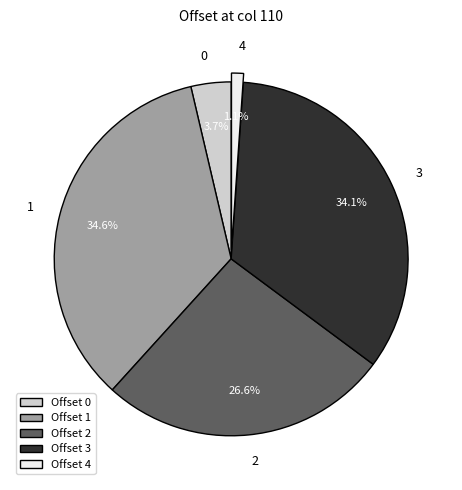

Count the number of slices in the pie.

5